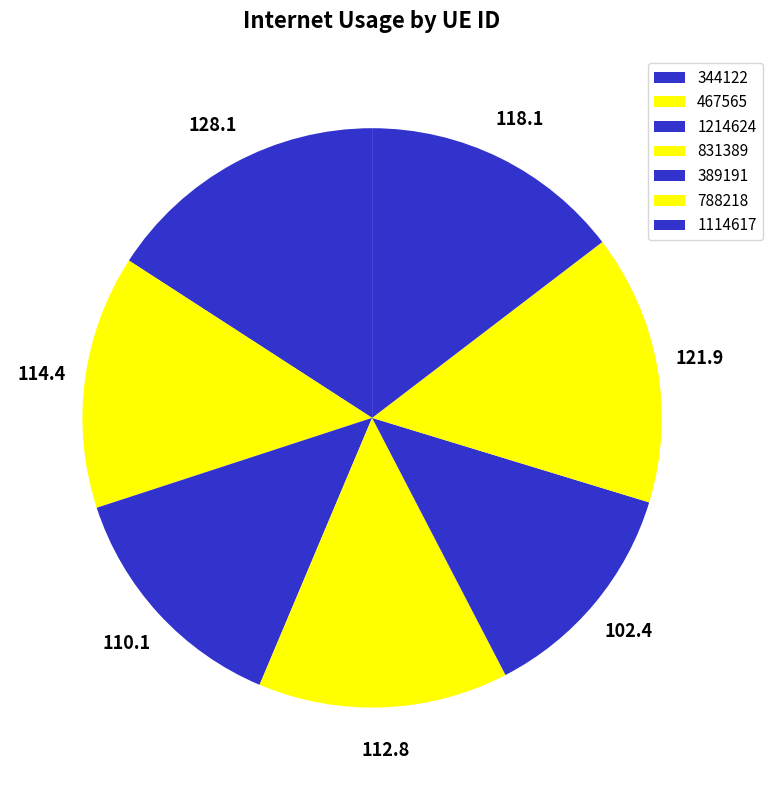

True or false: 788218 accounts for 7% of the total.

False